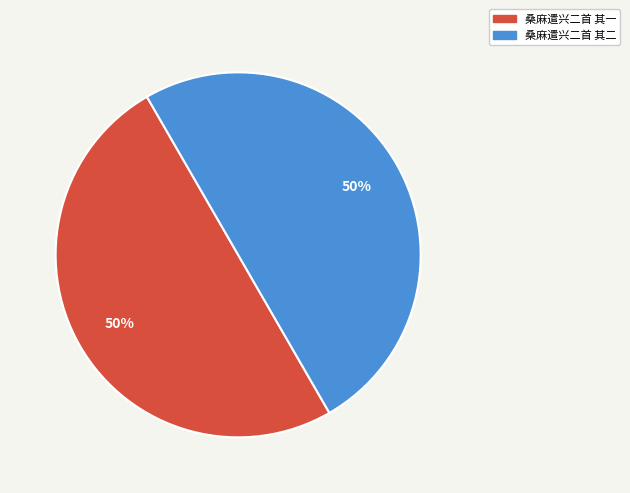

To the nearest percent, what is the combined percentage of 桑麻遣兴二首 其二 and 桑麻遣兴二首 其一?

100%